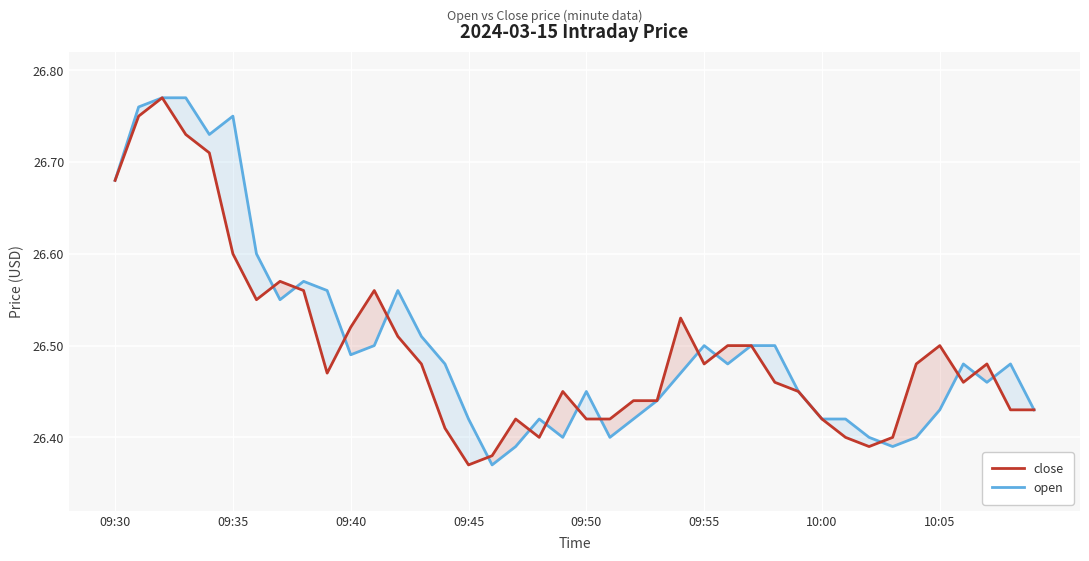

Reading left to right, list all the values displayed in this chart.

close: 26.7	26.8	26.8	26.7	26.7	26.6	26.6	26.6	26.6	26.5	26.5	26.6	26.5	26.5	26.4	26.4	26.4	26.4	26.4	26.4	26.4	26.4	26.4	26.4	26.5	26.5	26.5	26.5	26.5	26.4	26.4	26.4	26.4	26.4	26.5	26.5	26.5	26.5	26.4	26.4
open: 26.7	26.8	26.8	26.8	26.7	26.8	26.6	26.6	26.6	26.6	26.5	26.5	26.6	26.5	26.5	26.4	26.4	26.4	26.4	26.4	26.4	26.4	26.4	26.4	26.5	26.5	26.5	26.5	26.5	26.4	26.4	26.4	26.4	26.4	26.4	26.4	26.5	26.5	26.5	26.4